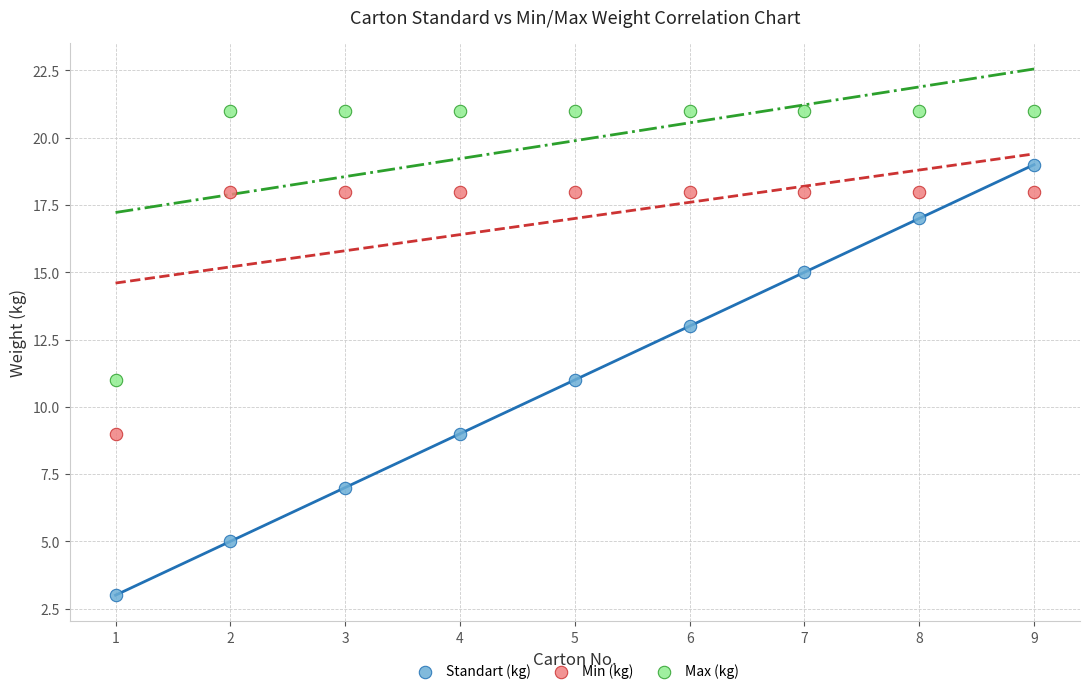

What are all the series names shown in the legend?

Standart (kg), Min (kg), Max (kg)